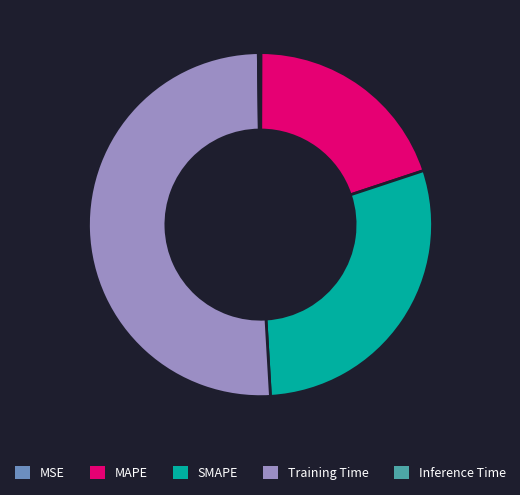

What is the largest slice in the pie chart?

Training Time